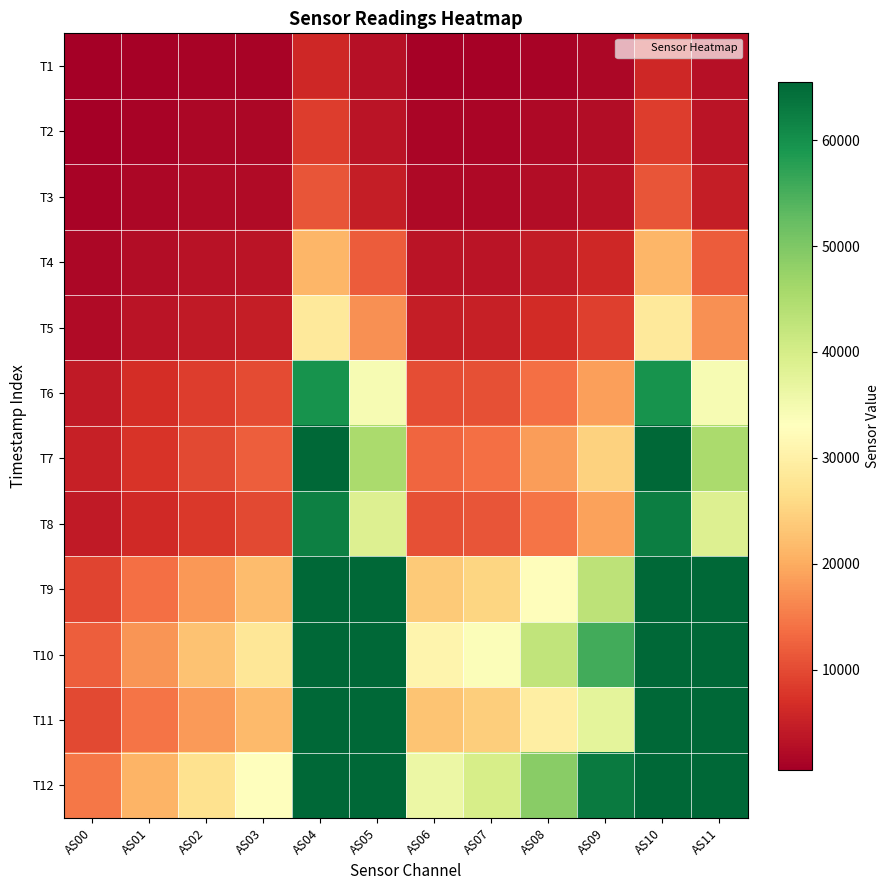

Reading left to right, list all the values displayed in this chart.

T1: AS00=545	AS01=879	AS02=1087	AS03=1141	AS04=6076	AS05=2882	AS06=1001	AS07=944	AS08=1266	AS09=1804	AS10=6079	AS11=2886
T2: AS00=789	AS01=1283	AS02=1589	AS03=1683	AS04=8449	AS05=3478	AS06=1498	AS07=1393	AS08=1818	AS09=2472	AS10=8451	AS11=3478
T3: AS00=1084	AS01=1742	AS02=2148	AS03=2279	AS04=11079	AS05=4700	AS06=2052	AS07=1922	AS08=2456	AS09=3237	AS10=11081	AS11=4702
T4: AS00=1665	AS01=2550	AS02=3162	AS03=3530	AS04=21303	AS05=11884	AS06=3397	AS07=3403	AS08=4447	AS09=6058	AS10=21332	AS11=11902
T5: AS00=2243	AS01=3380	AS02=4208	AS03=4851	AS04=28537	AS05=17193	AS06=4837	AS07=4979	AS08=6482	AS09=8839	AS10=28531	AS11=17194
T6: AS00=4345	AS01=6660	AS02=8482	AS03=9993	AS04=59606	AS05=34384	AS06=10214	AS07=10598	AS08=13934	AS09=18672	AS10=59666	AS11=34425
T7: AS00=5082	AS01=7615	AS02=9792	AS03=12031	AS04=65535	AS05=45369	AS06=12823	AS07=13760	AS08=18359	AS09=24685	AS10=65535	AS11=45358
T8: AS00=4205	AS01=6193	AS02=7946	AS03=9767	AS04=62211	AS05=38749	AS06=10459	AS07=11175	AS08=14415	AS09=19067	AS10=62258	AS11=38777
T9: AS00=9191	AS01=13780	AS02=17833	AS03=21960	AS04=65535	AS05=65535	AS06=23694	AS07=25345	AS08=32680	AS09=42944	AS10=65535	AS11=65535
T10: AS00=12171	AS01=17659	AS02=22868	AS03=28216	AS04=65535	AS05=65535	AS06=30787	AS07=33614	AS08=42600	AS09=55615	AS10=65535	AS11=65535
T11: AS00=9876	AS01=14387	AS02=18254	AS03=21624	AS04=65535	AS05=65535	AS06=22910	AS07=24313	AS08=29539	AS09=37596	AS10=65535	AS11=65535
T12: AS00=14697	AS01=20915	AS02=26979	AS03=33149	AS04=65535	AS05=65535	AS06=36268	AS07=39695	AS08=48860	AS09=62929	AS10=65535	AS11=65535